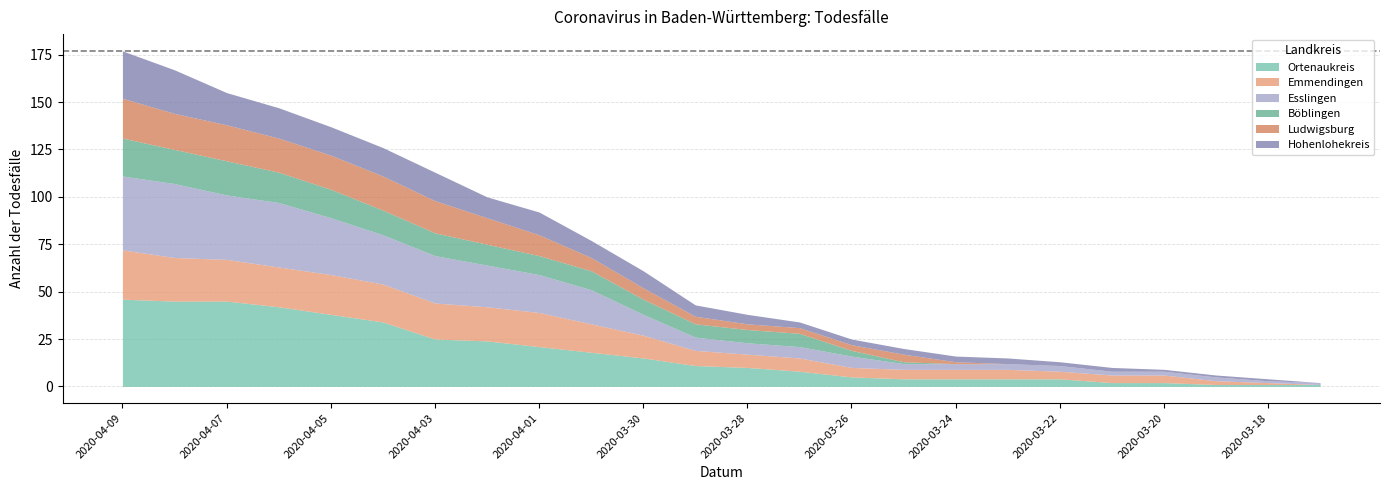

What is the difference between the Ortenaukreis values at 2020-04-09 and 2020-03-31?

28